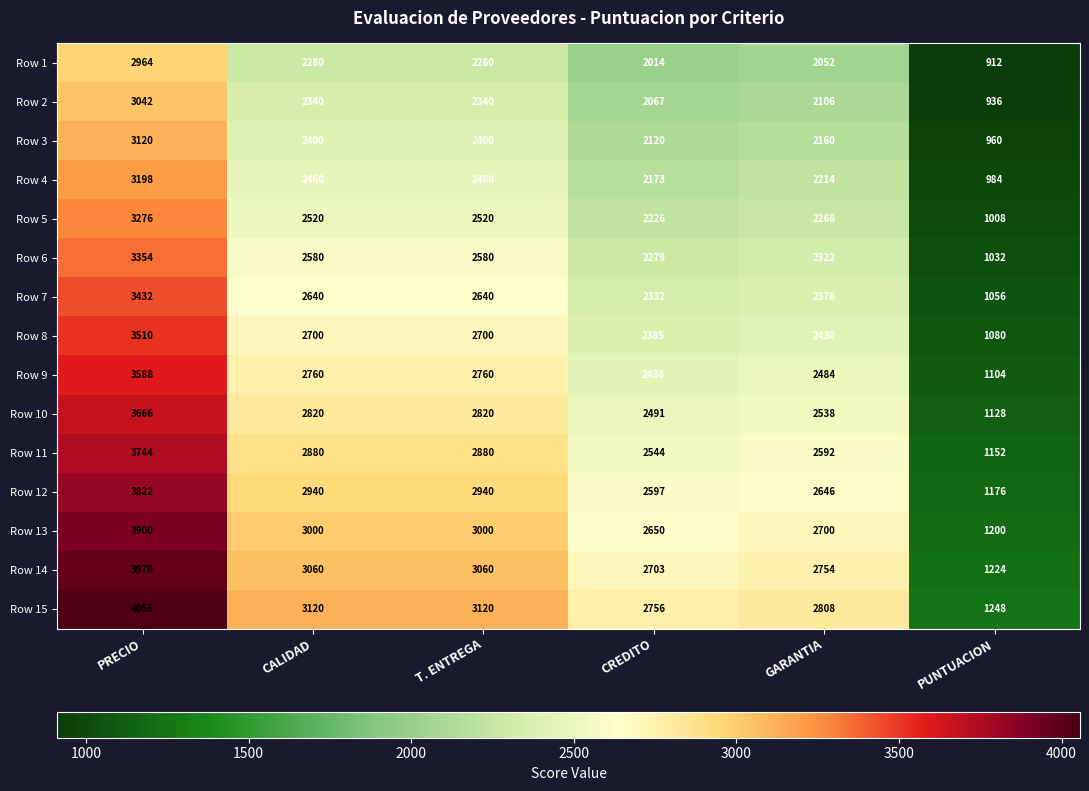

What is the minimum value shown in the chart?

912